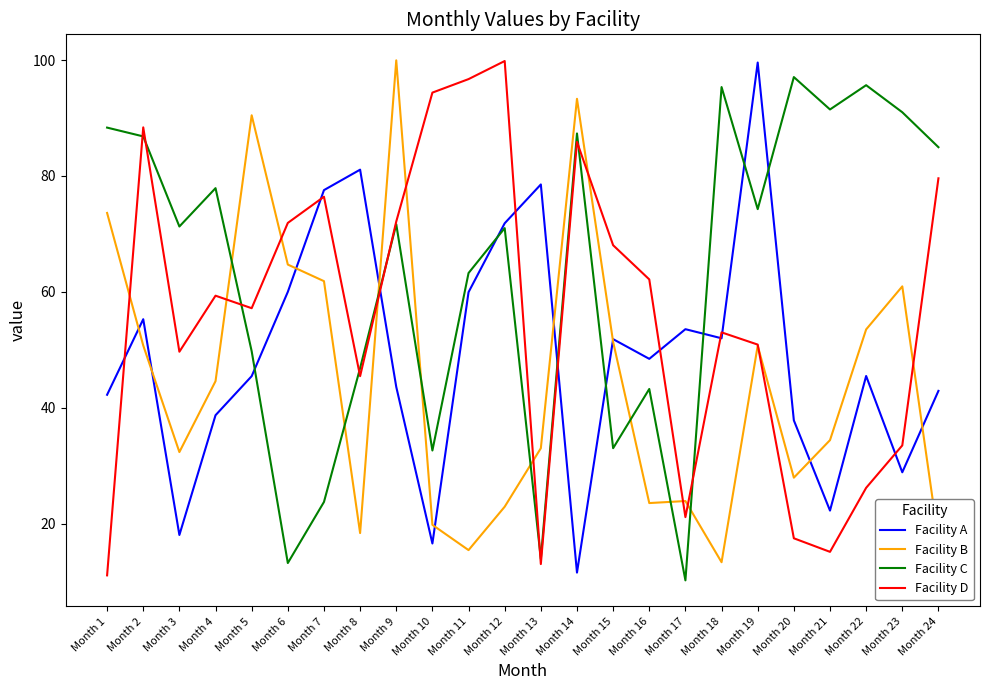

List the series in order of their overall mean, lowest first.

Facility B, Facility A, Facility D, Facility C